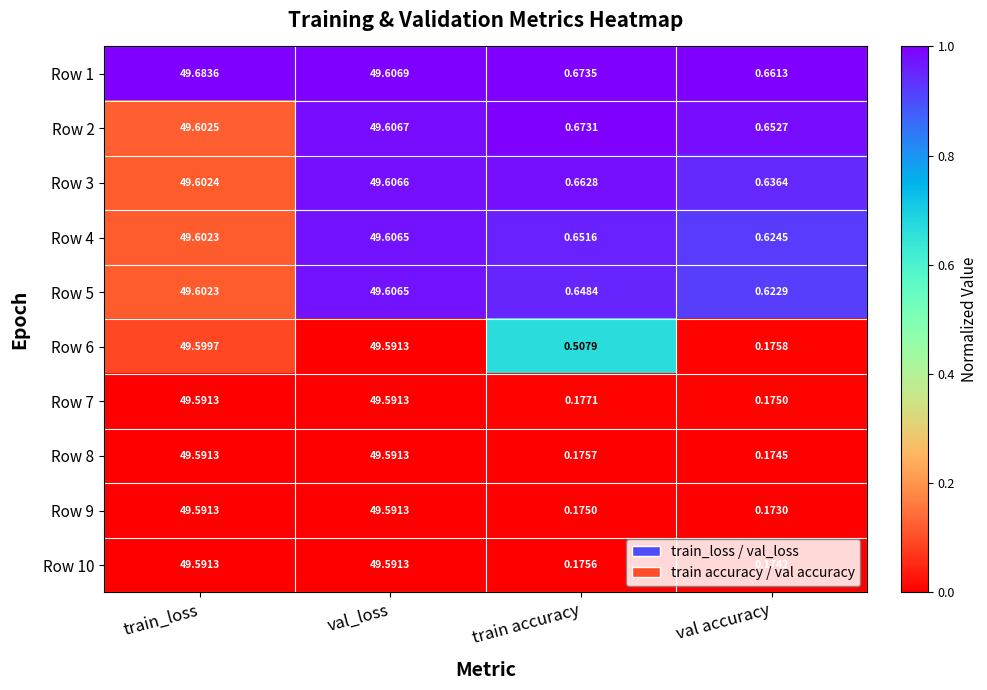

At which label does Row 5 first exceed 49?

train_loss